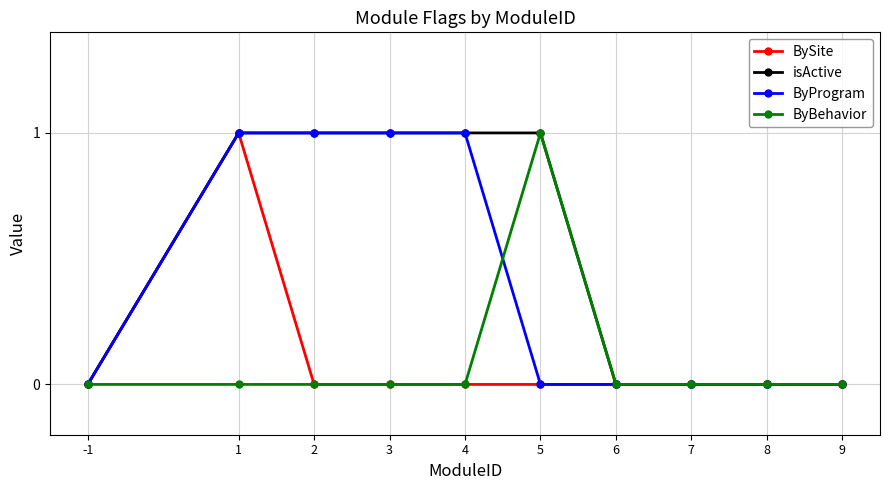

Which series has the largest total across all categories?

isActive